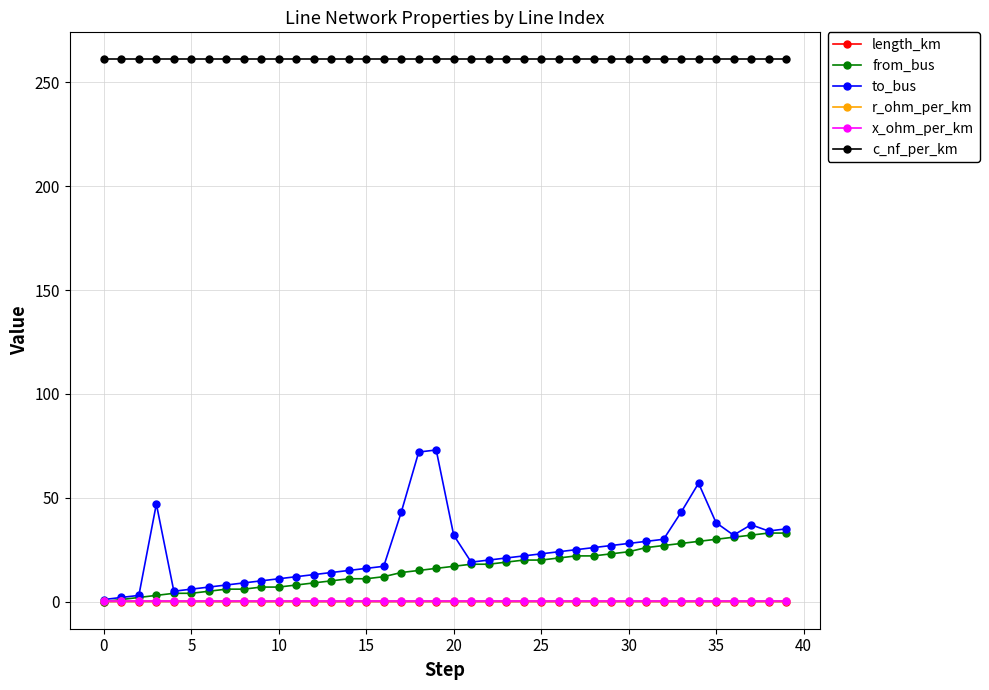

What is the highest value of the r_ohm_per_km series?

0.1